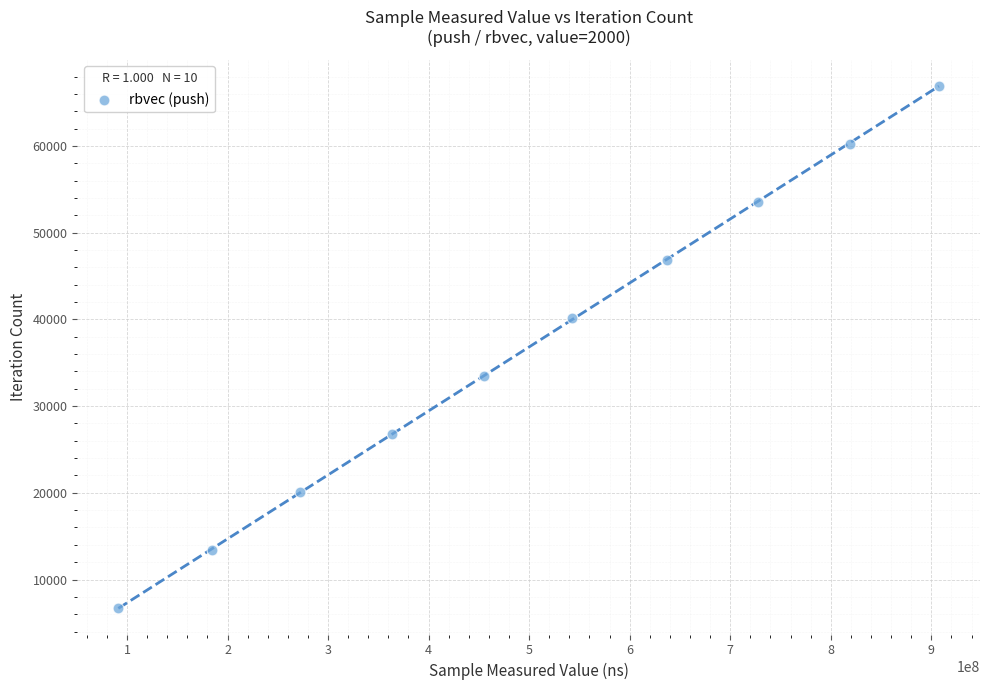

What is the range of X values (max minus min)?

816205330